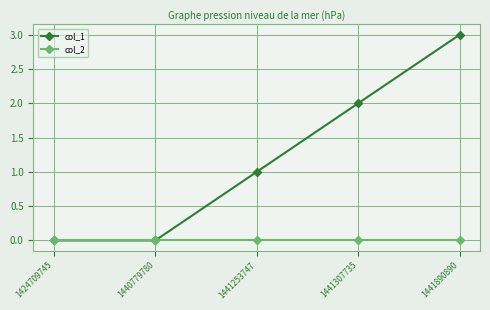

Is this an area chart (filled region under the line)?

No